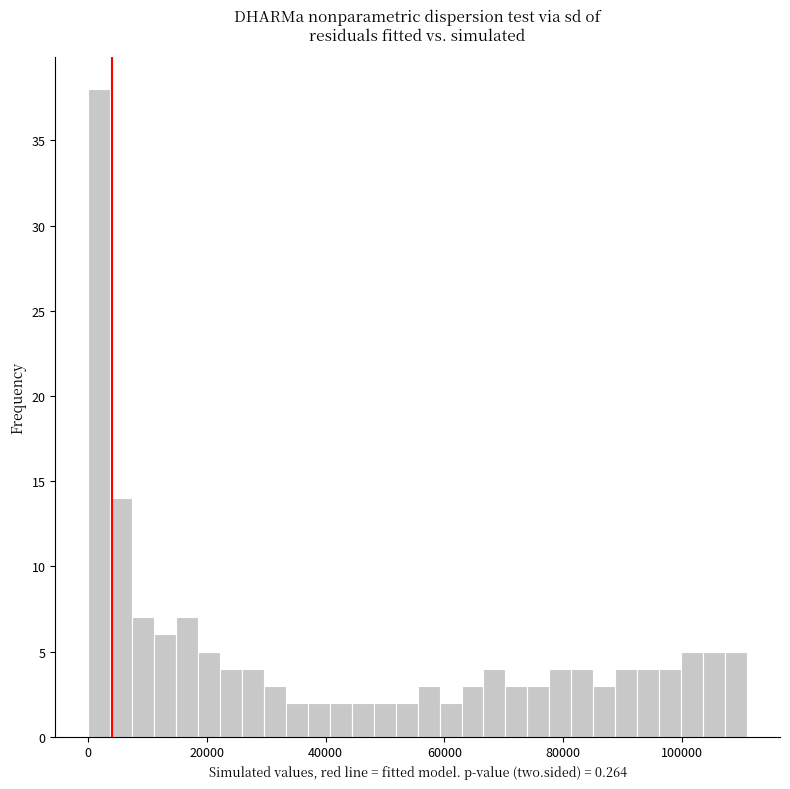

Around what value on the x-axis is the tallest bar? Give the approximate position of its centre, as read against the axis.

2000